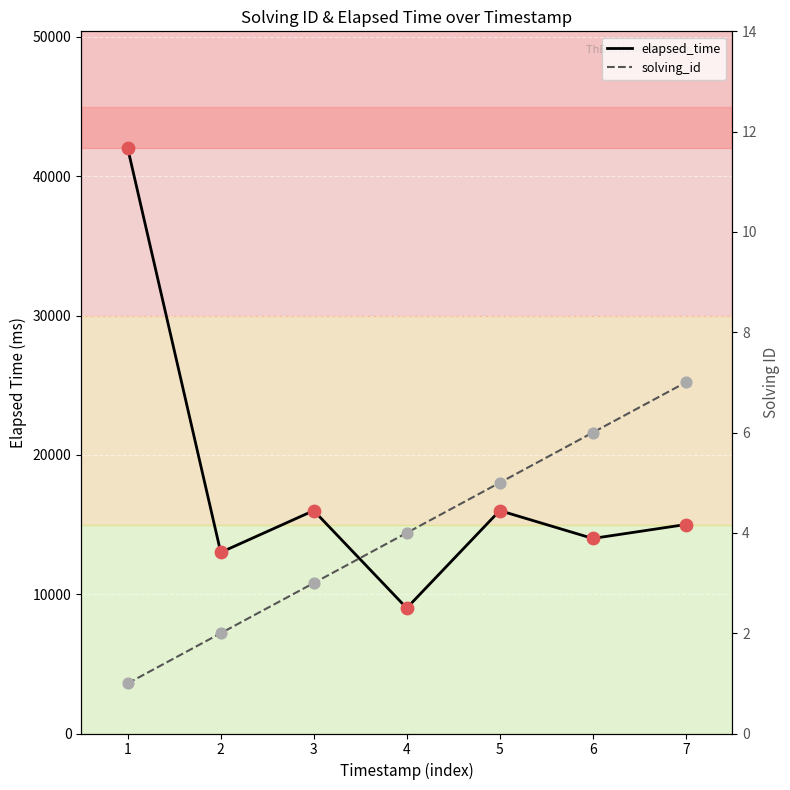

Is the value of solving_id at 1 greater than the value of elapsed_time at 3?

No